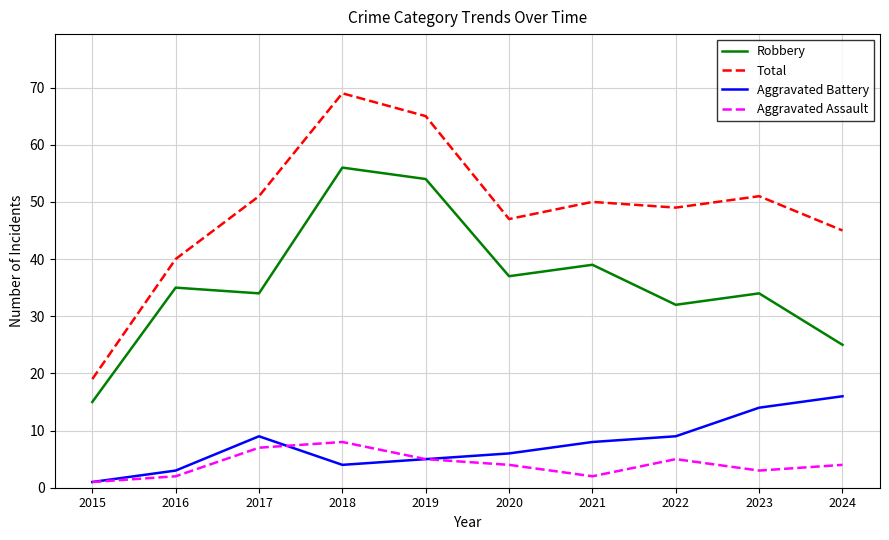

Is it true that Robbery equals 25 at 2024?

True